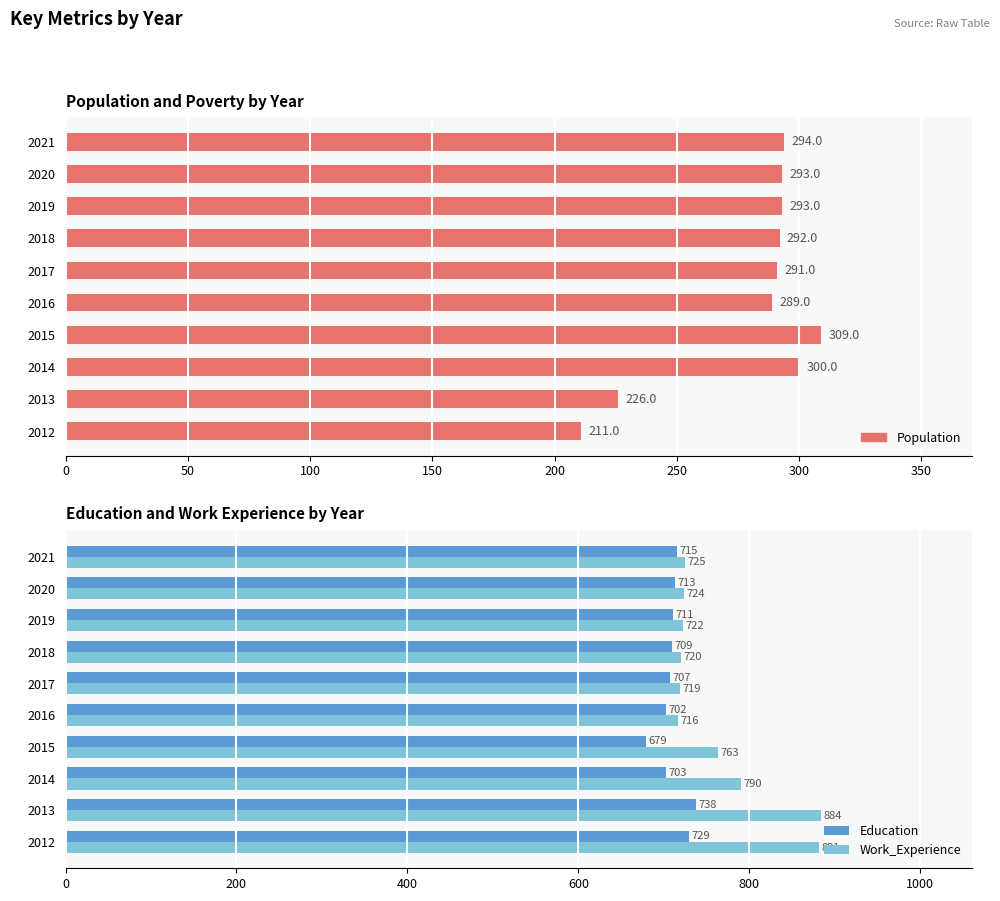

What is the greatest value displayed?

884